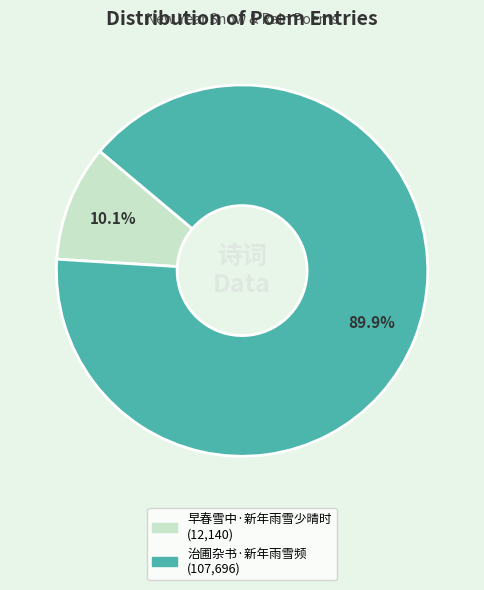

To the nearest percent, what portion does 治圃杂书·新年雨雪频 represent?

90%